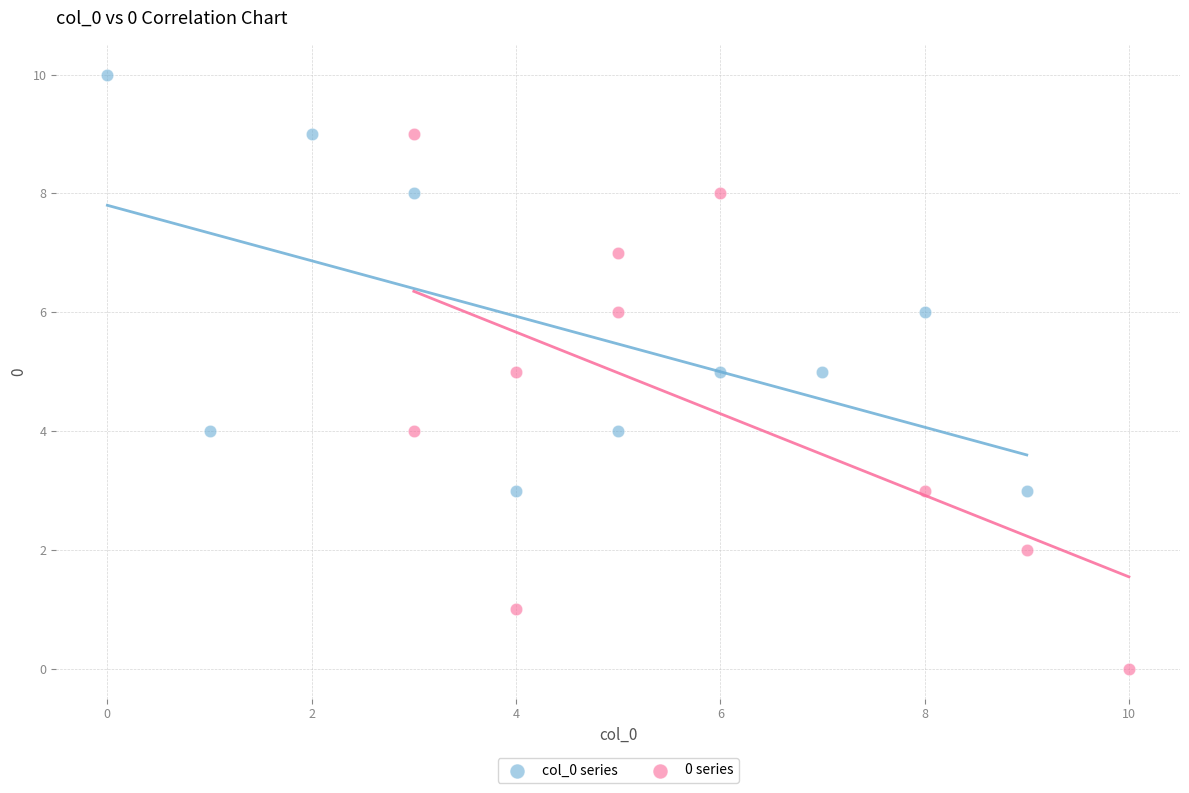

Which series reaches the minimum Y coordinate?

0 series